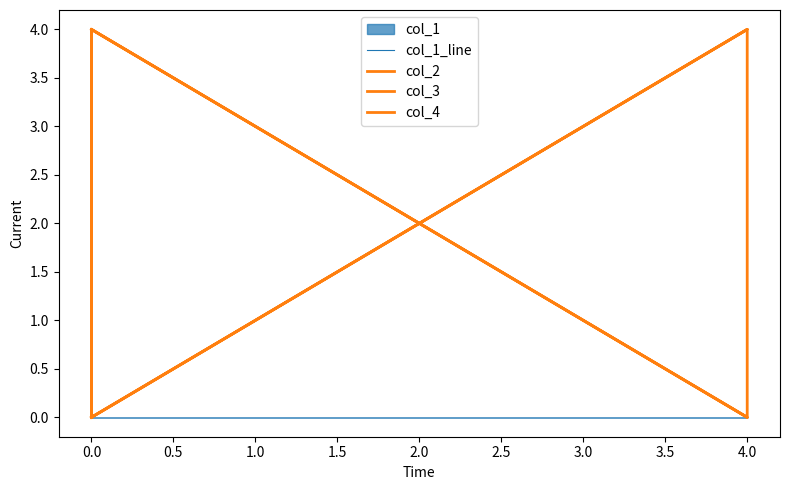

Which category has the lowest value in the col_4 series?

−0.5